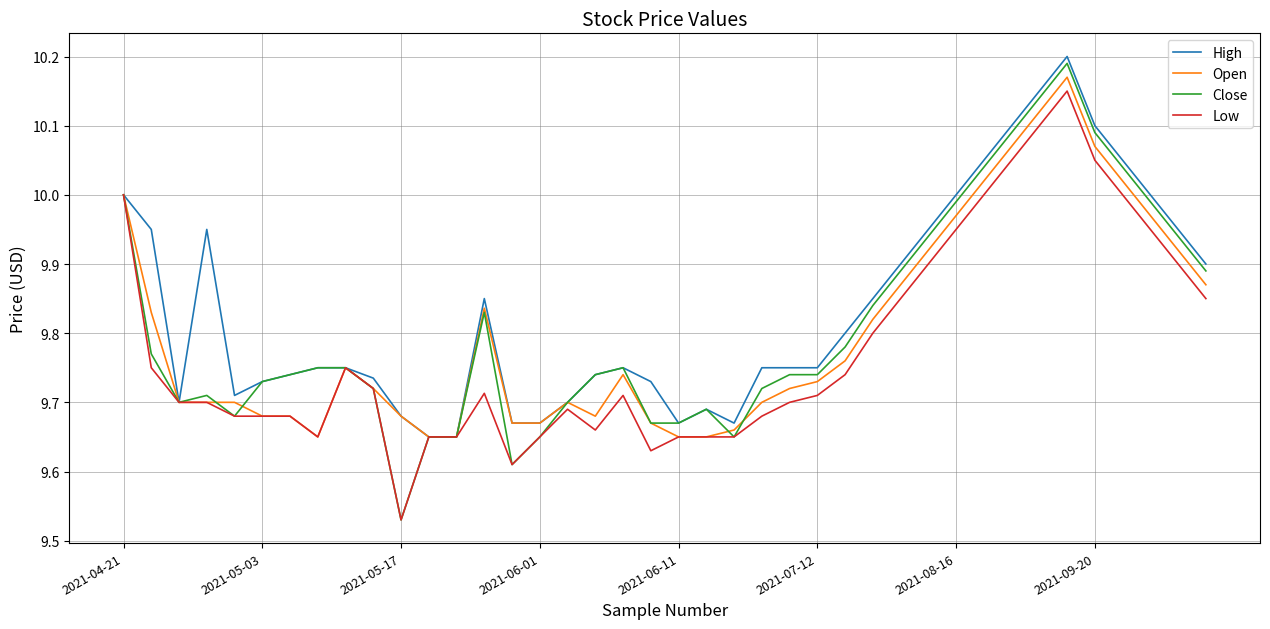

After their last crossing, which series has the higher values: Close or Open?

Close